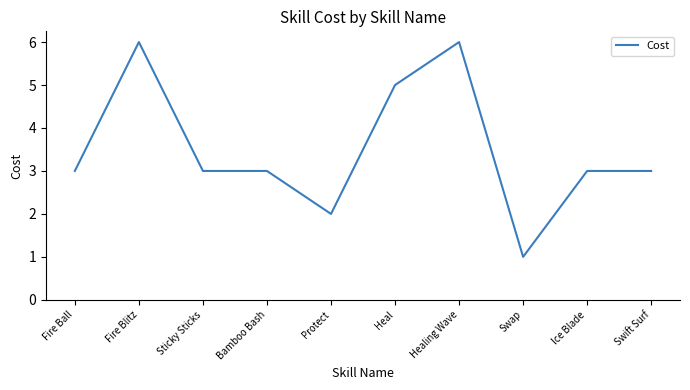

What is the difference between the values at Bamboo Bash and Fire Blitz?

3